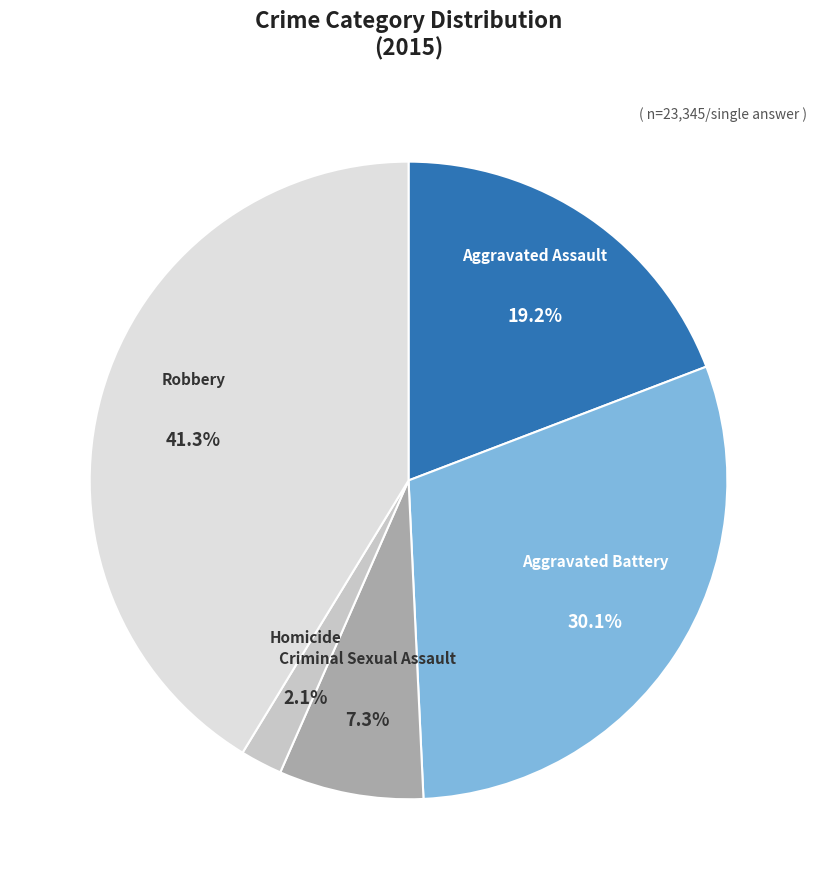

What is the smallest slice in the pie chart?

Homicide